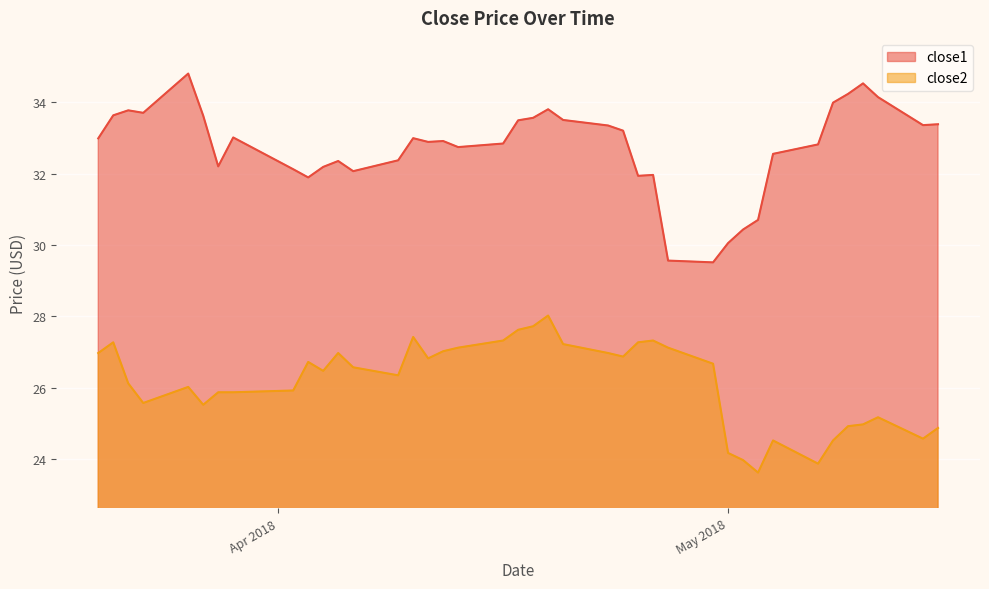

How many data points in close1 are less than 32?

8